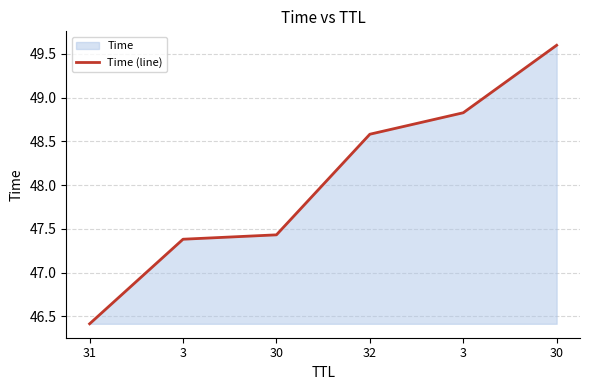

Is it true that the value at 32 is 48.6?

True